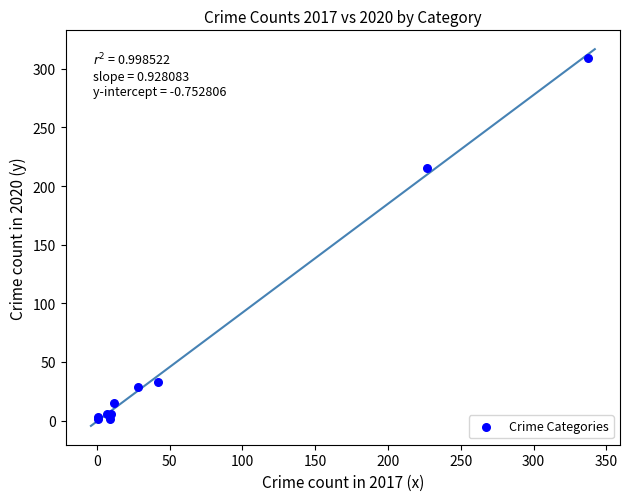

What Y value in the scatter plot is closest to 155?

215